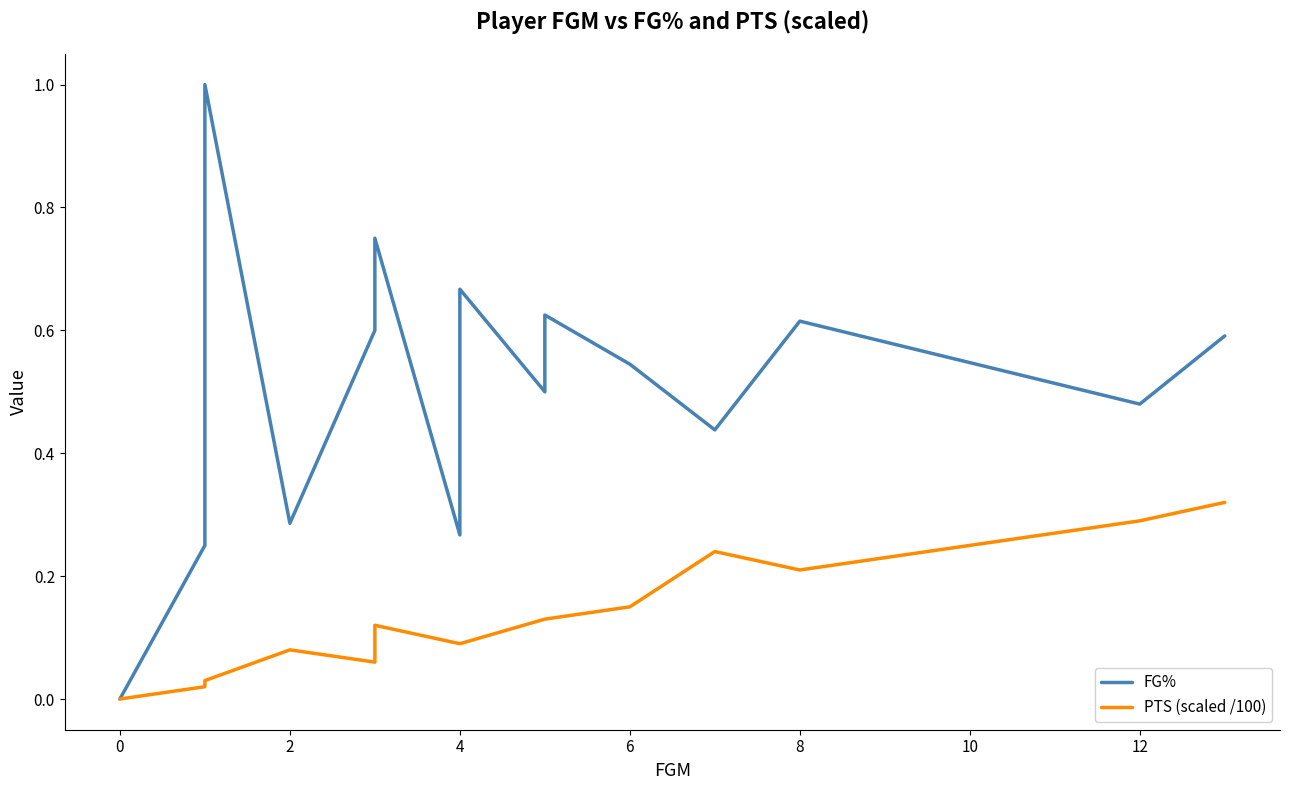

Which series has the largest range (max minus min)?

FG%